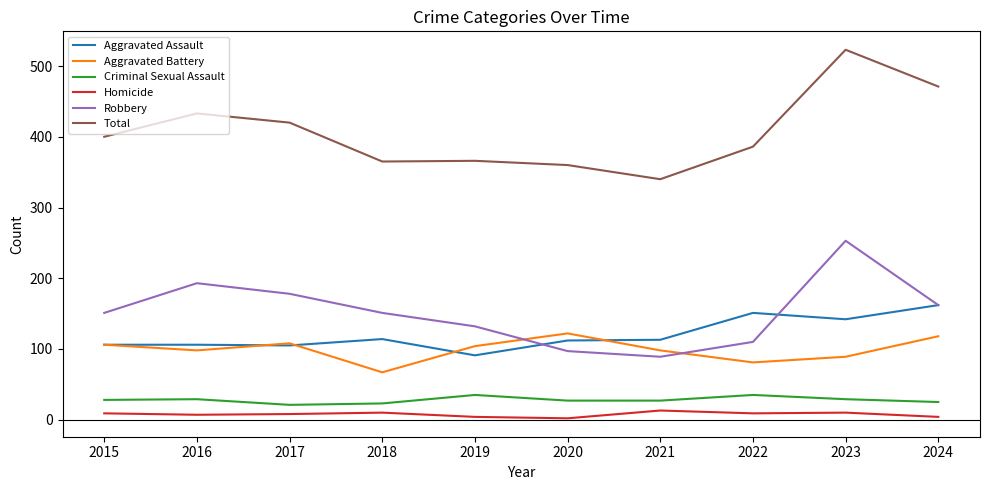

How many lines are shown in the chart?

6